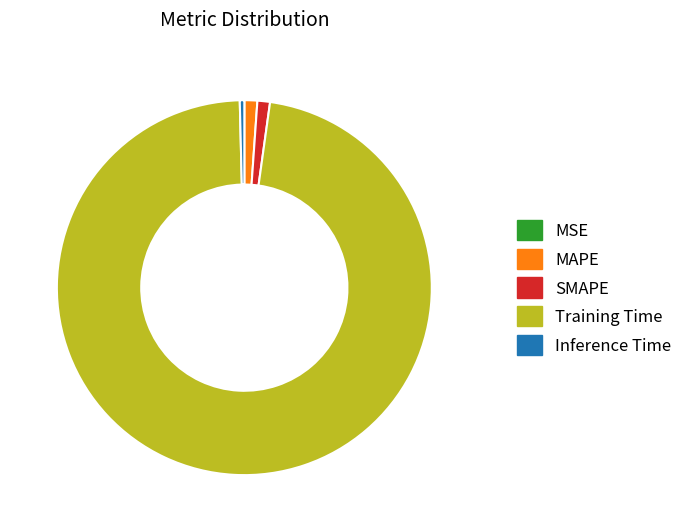

Which slice is the largest?

Training Time